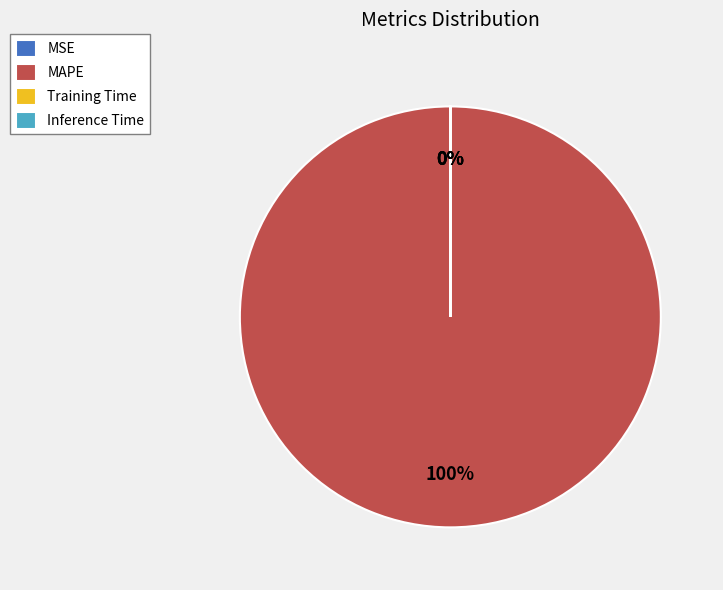

How many slices are in this pie chart?

4